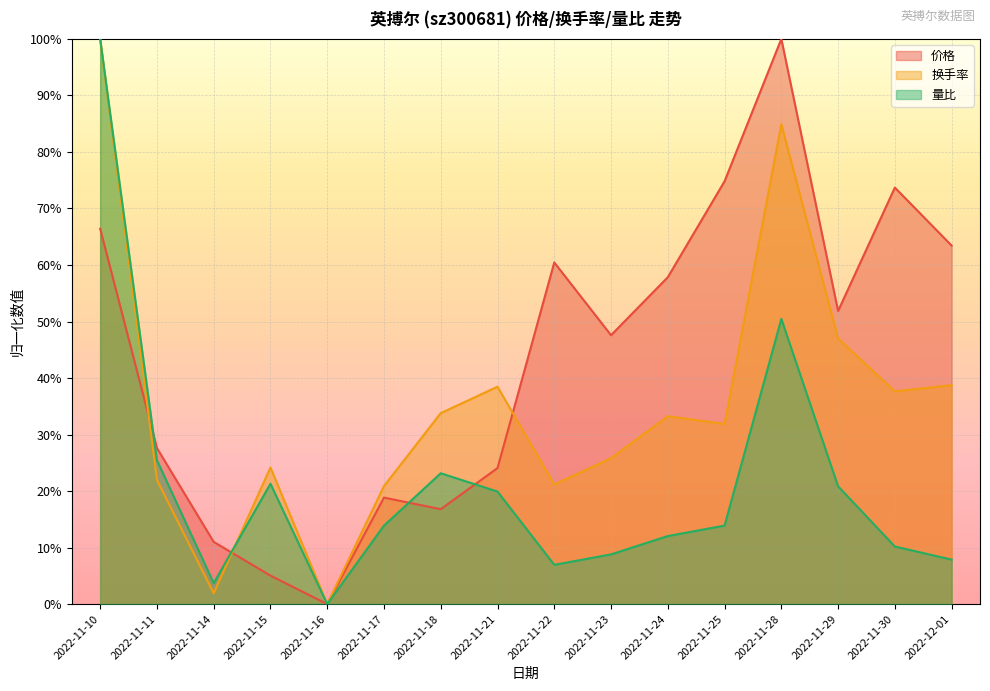

True or false: 量比 and 价格 cross at least once.

True